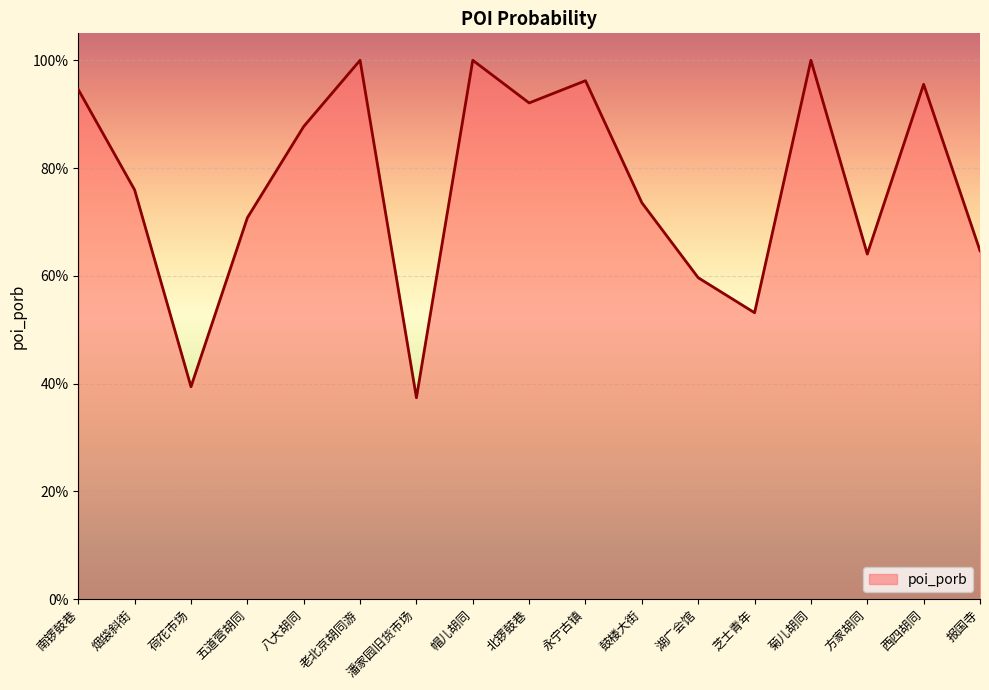

What position from the right is 永宁古镇?

8